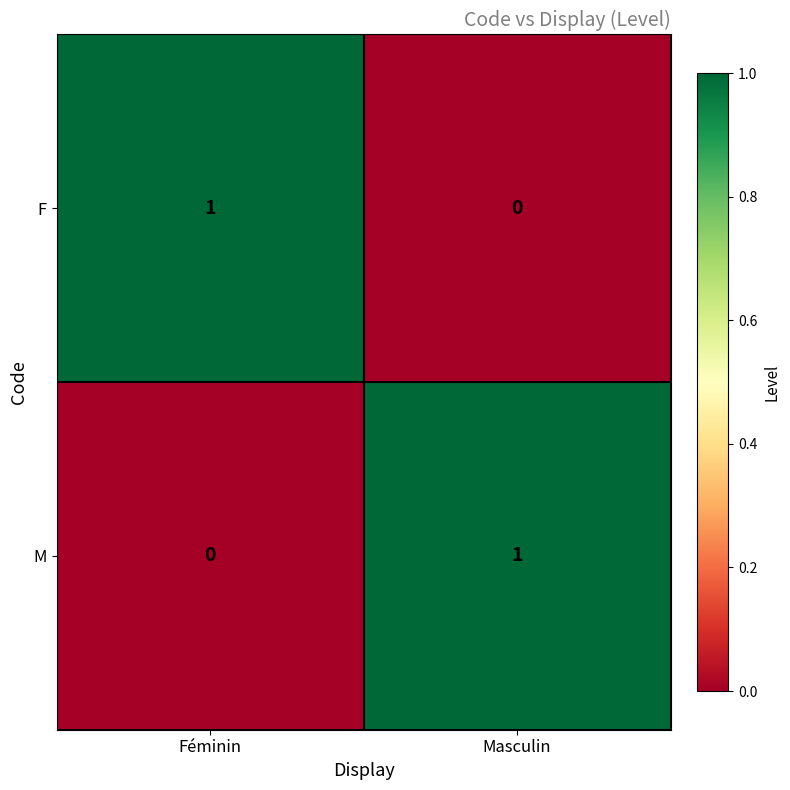

How many data points in F are less than 1?

1